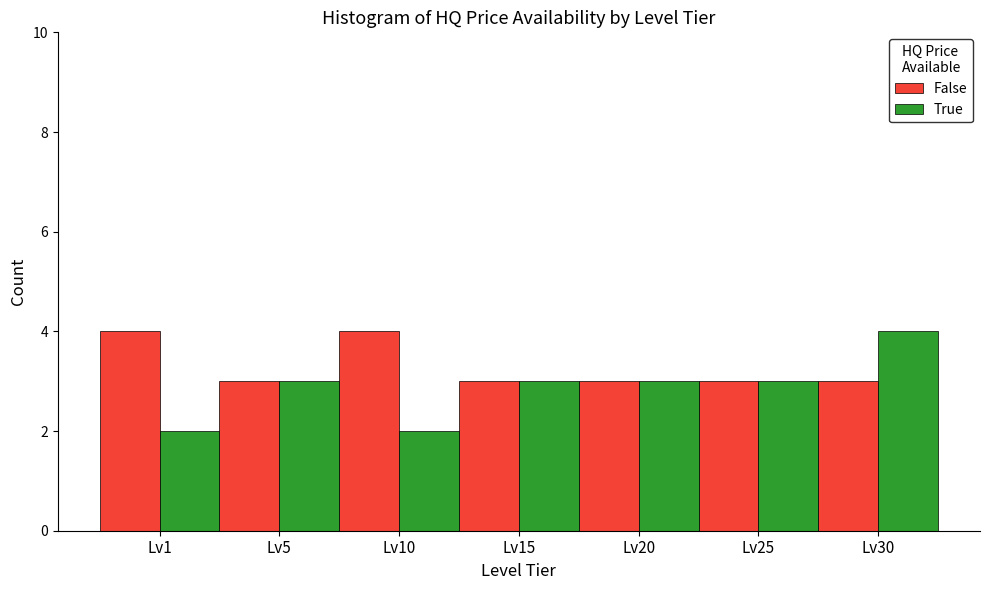

Is it true that True equals 5 at Lv15?

False